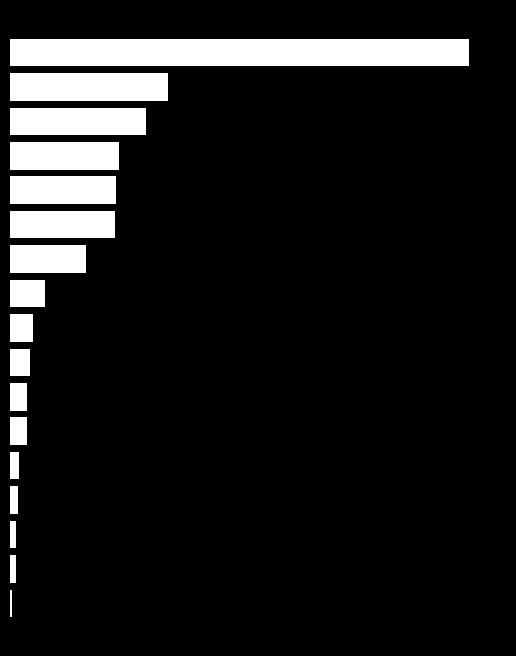

Are the bars horizontal?

Yes